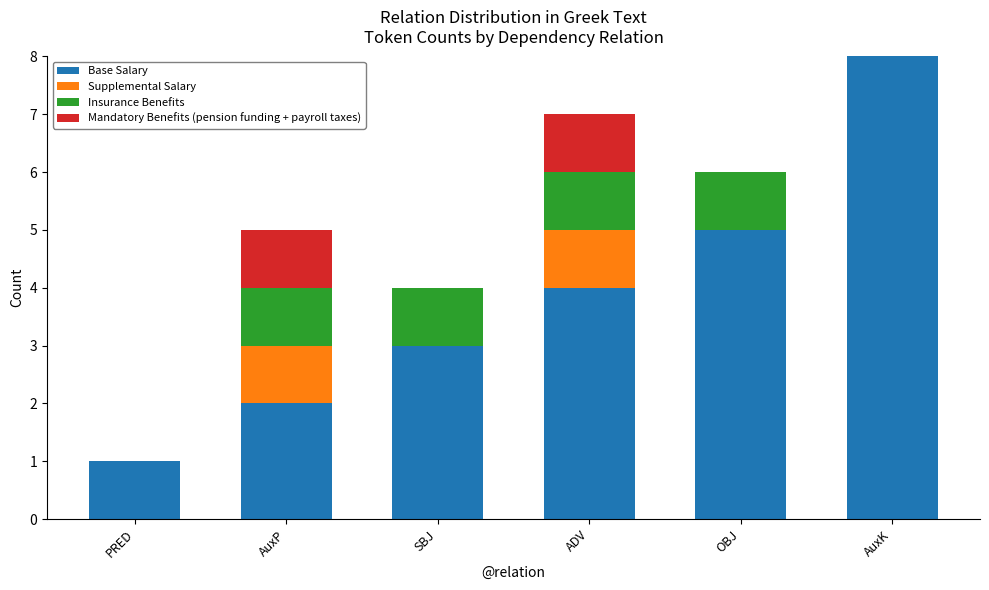

What is the highest value of the Base Salary series?

8